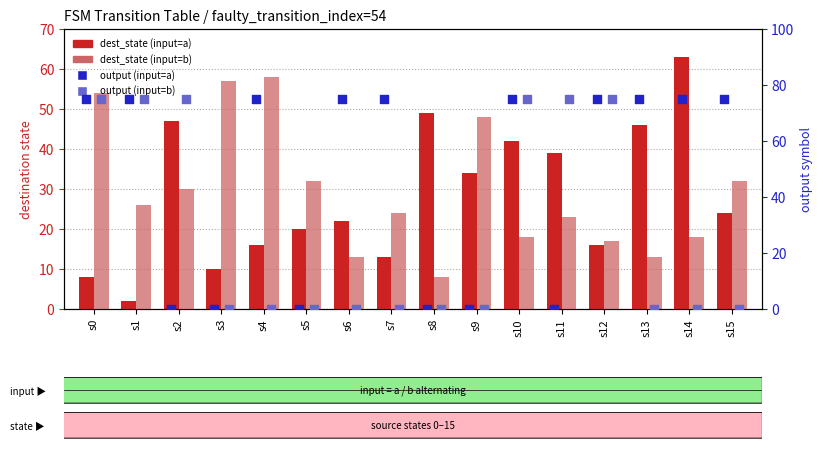

Which series reaches the maximum Y coordinate?

output (input=a)